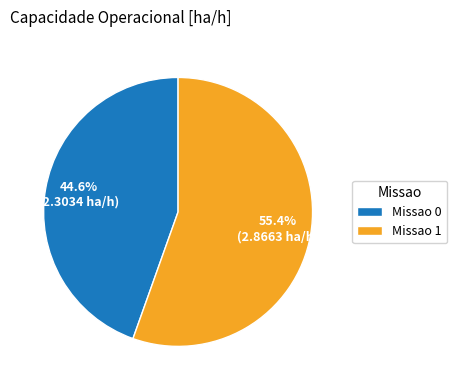

How many segments does this pie chart have?

2